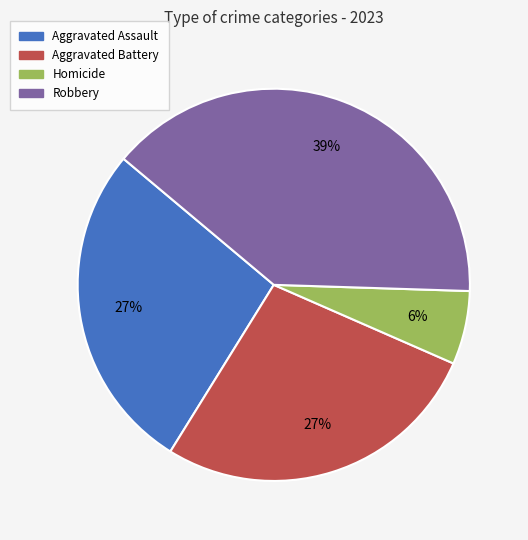

To the nearest percent, what is the difference between the largest and smallest slice percentages?

33%